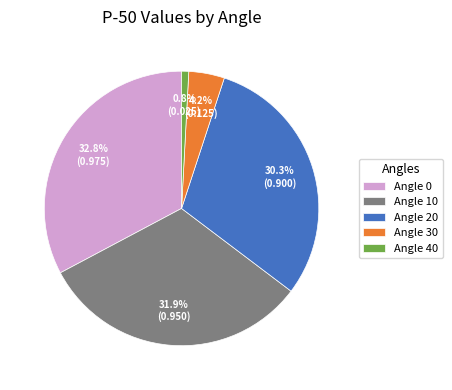

What is the smallest slice in the pie chart?

Angle 40